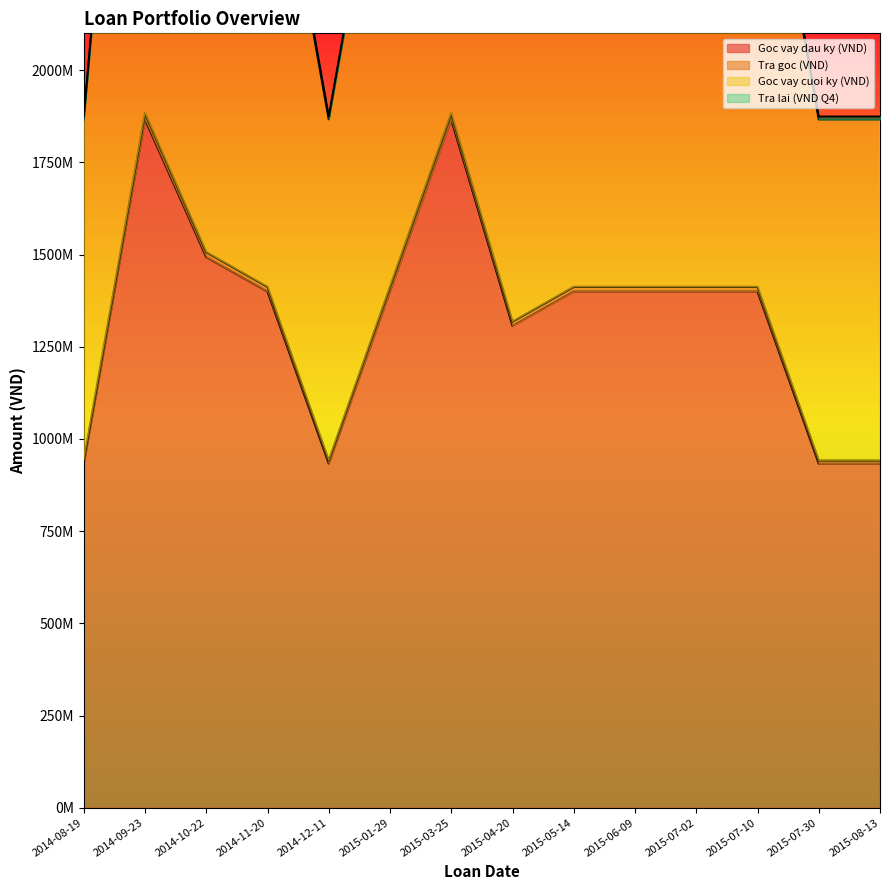

List the labels in order of Tra lai (VND Q4) value, largest first.

2014-09-23, 2015-03-25, 2014-10-22, 2014-11-20, 2015-01-29, 2015-05-14, 2015-06-09, 2015-07-02, 2015-07-10, 2015-04-20, 2014-12-11, 2014-08-19, 2015-07-30, 2015-08-13